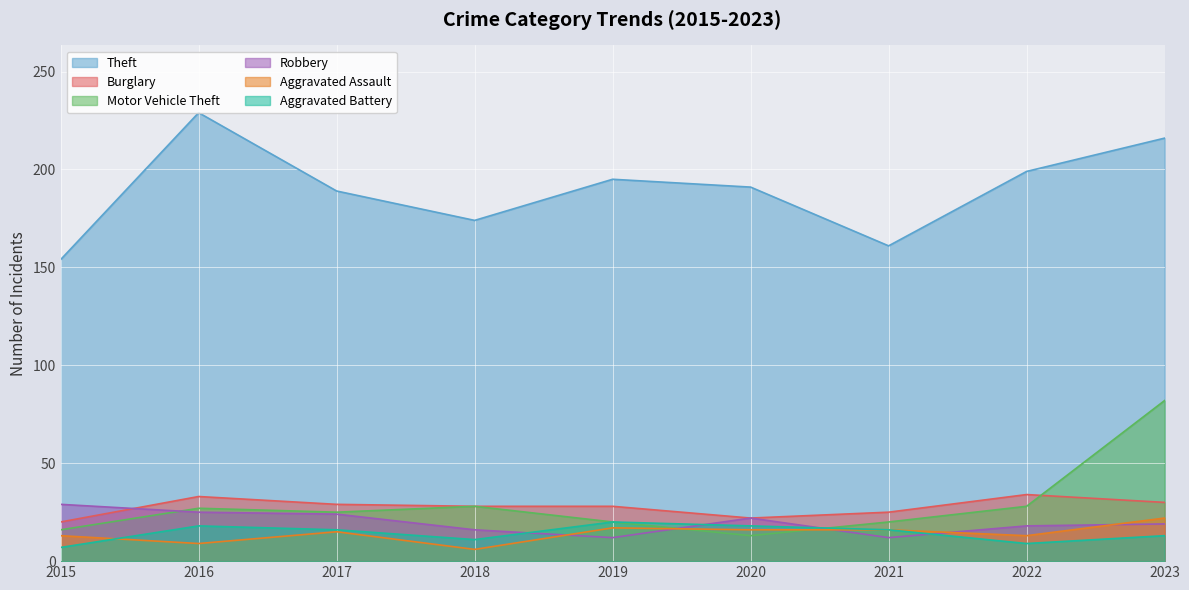

Which label corresponds to the smallest value in the chart?

2018